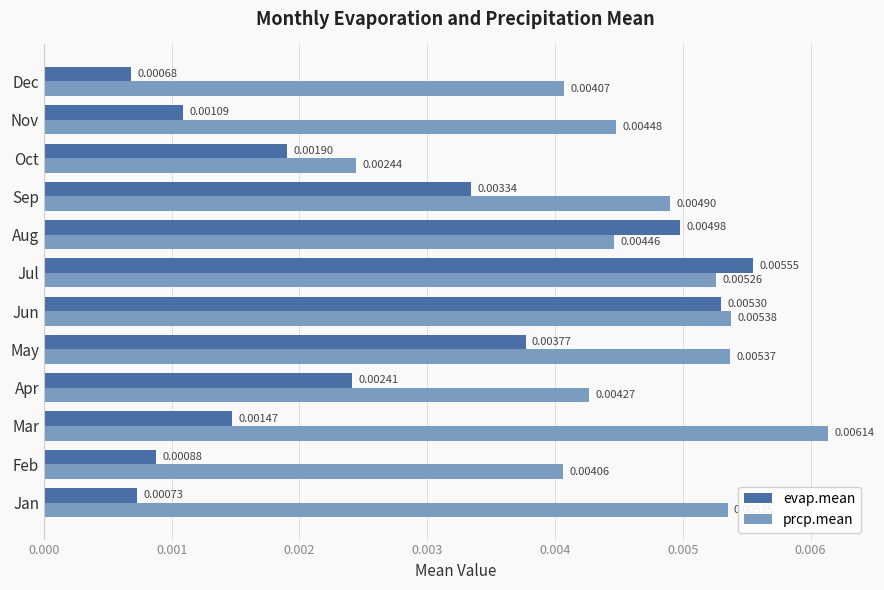

Which series changed the most between Mar and Aug?

evap.mean